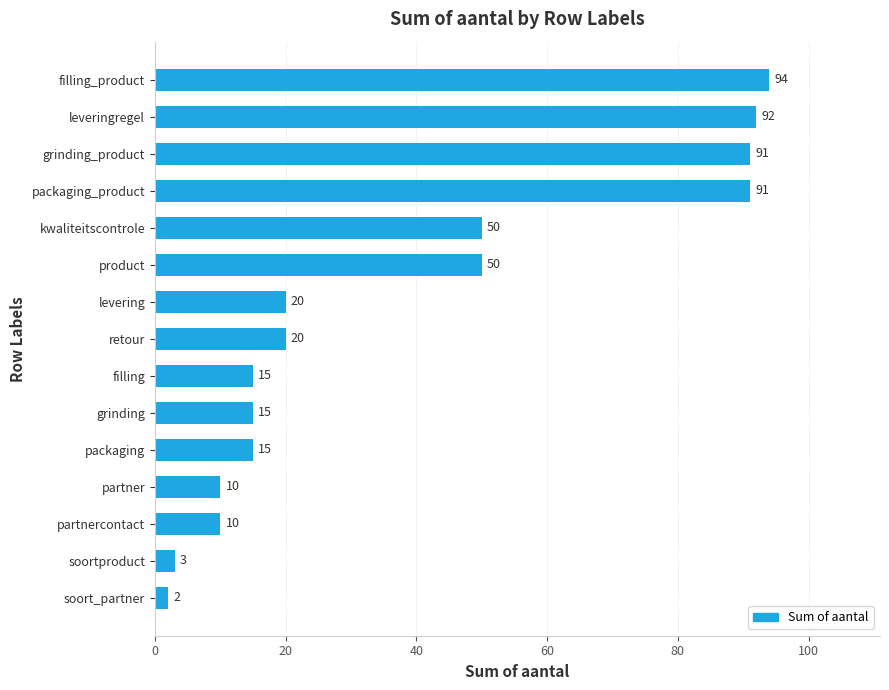

Count the number of data series in this chart.

1